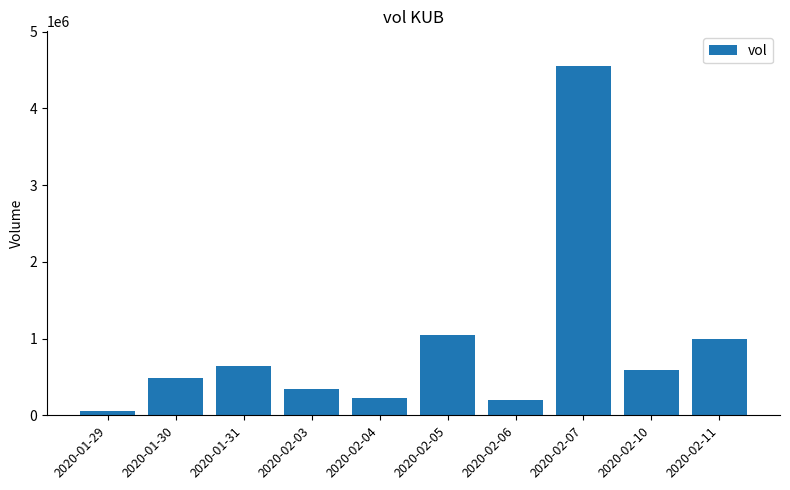

What is the label of the 2nd bar from the left?

2020-01-30